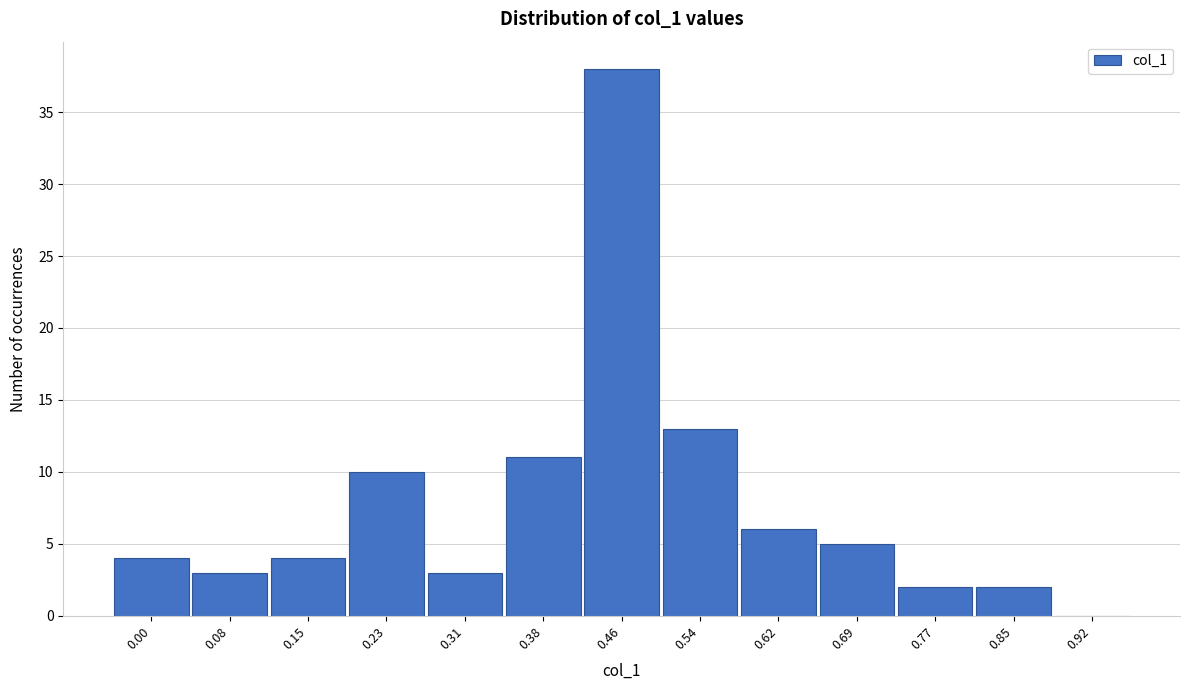

Reading right to left, what are all the values shown in this chart?

0.92=0	0.85=2	0.77=2	0.69=5	0.62=6	0.54=13	0.46=38	0.38=11	0.31=3	0.23=10	0.15=4	0.08=3	0.00=4